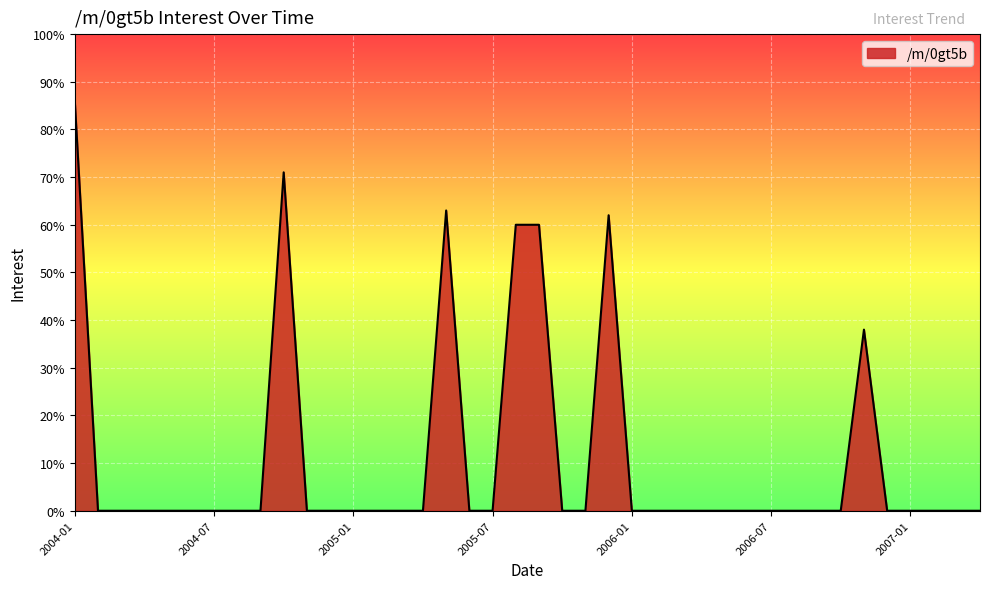

Reading left to right, transcribe all the data shown in this chart.

86	0	0	0	0	0	0	0	0	71	0	0	0	0	0	0	63	0	0	60	60	0	0	62	0	0	0	0	0	0	0	0	0	0	38	0	0	0	0	0